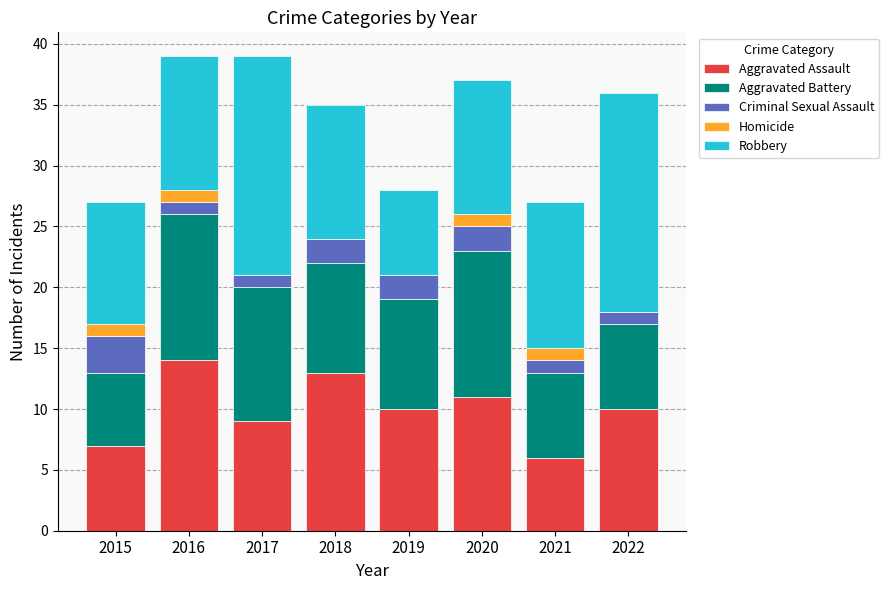

What is the total value across all series at 2017?

39